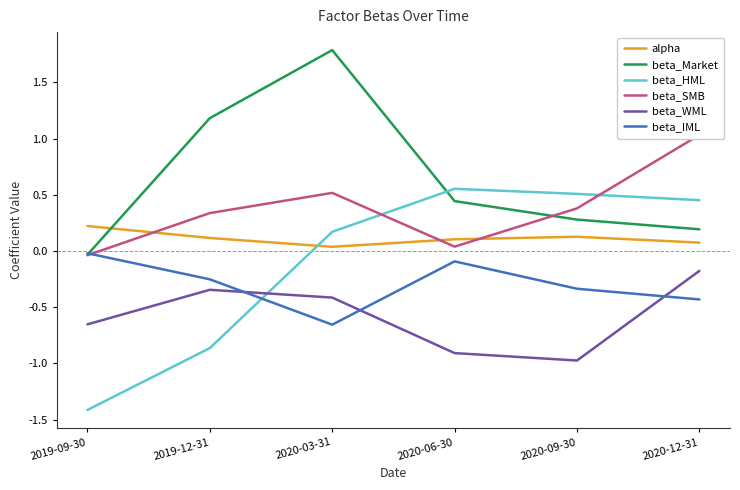

What is the sum of all beta_SMB values?

2.3